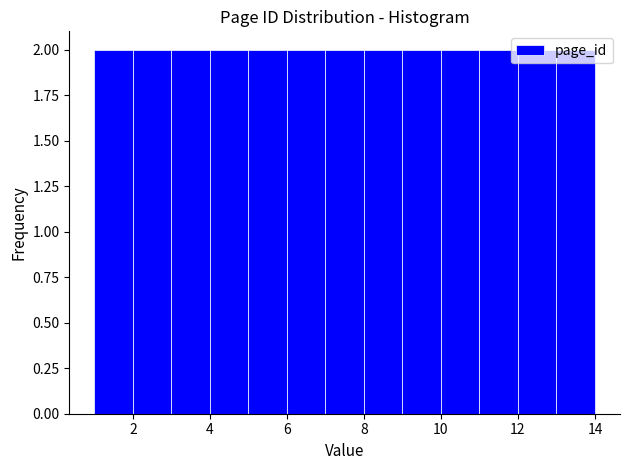

Reading left to right, list every bar in this chart as the range it spans on the x-axis followed by its height. The values are not printed on the chart, so give them approximately, as read against the axis.

1 to 2: 2
2 to 3: 2
3 to 4: 2
4 to 5: 2
5 to 6: 2
6 to 7: 2
7 to 8: 2
8 to 9: 2
9 to 10: 2
10 to 11: 2
11 to 12: 2
12 to 13: 2
13 to 14: 2